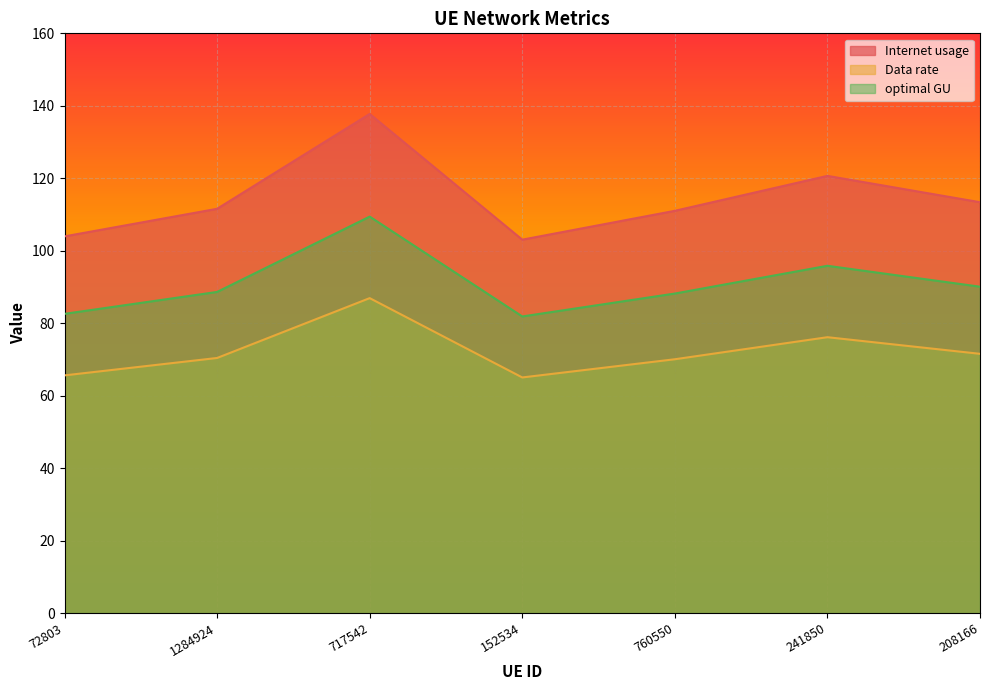

Read the optimal GU value at 72803.

82.6